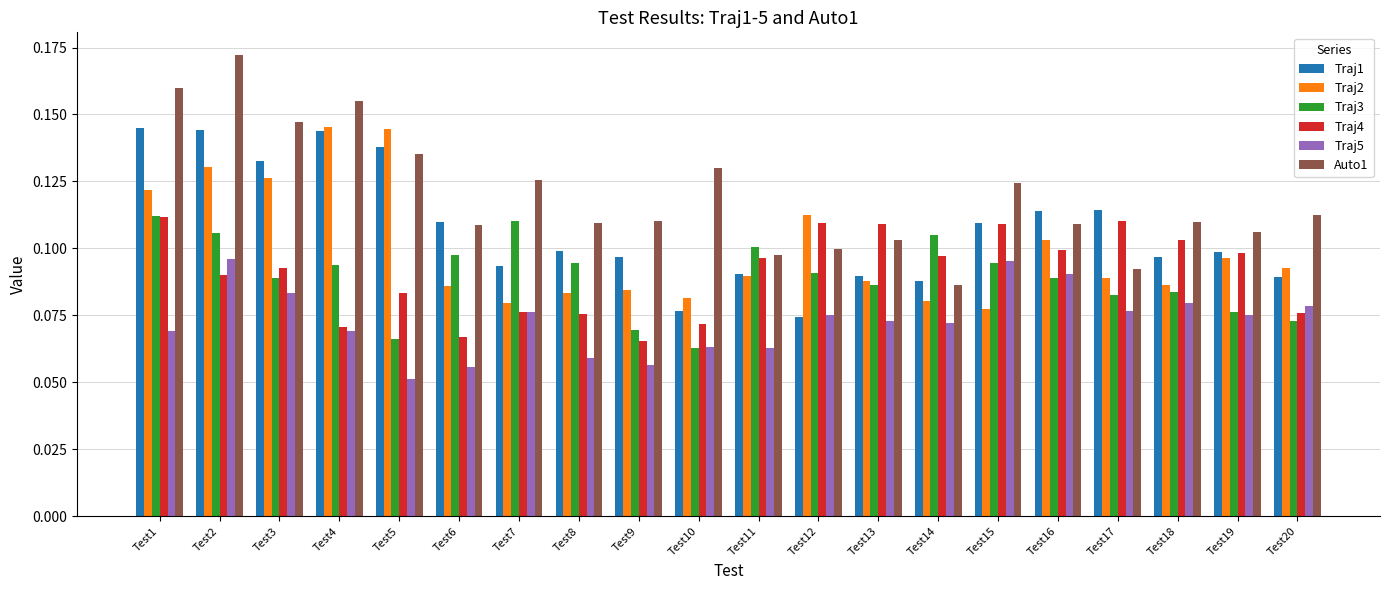

At which category does the chart reach its minimum across all series?

Test5